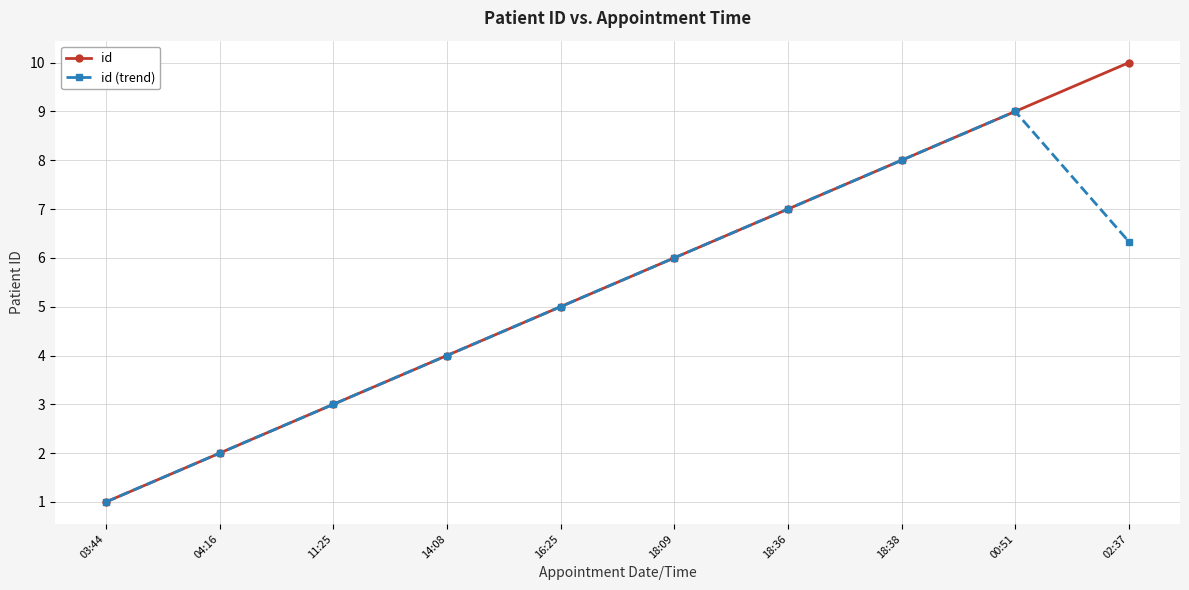

At which label is id (trend) closest to 5?

16:25